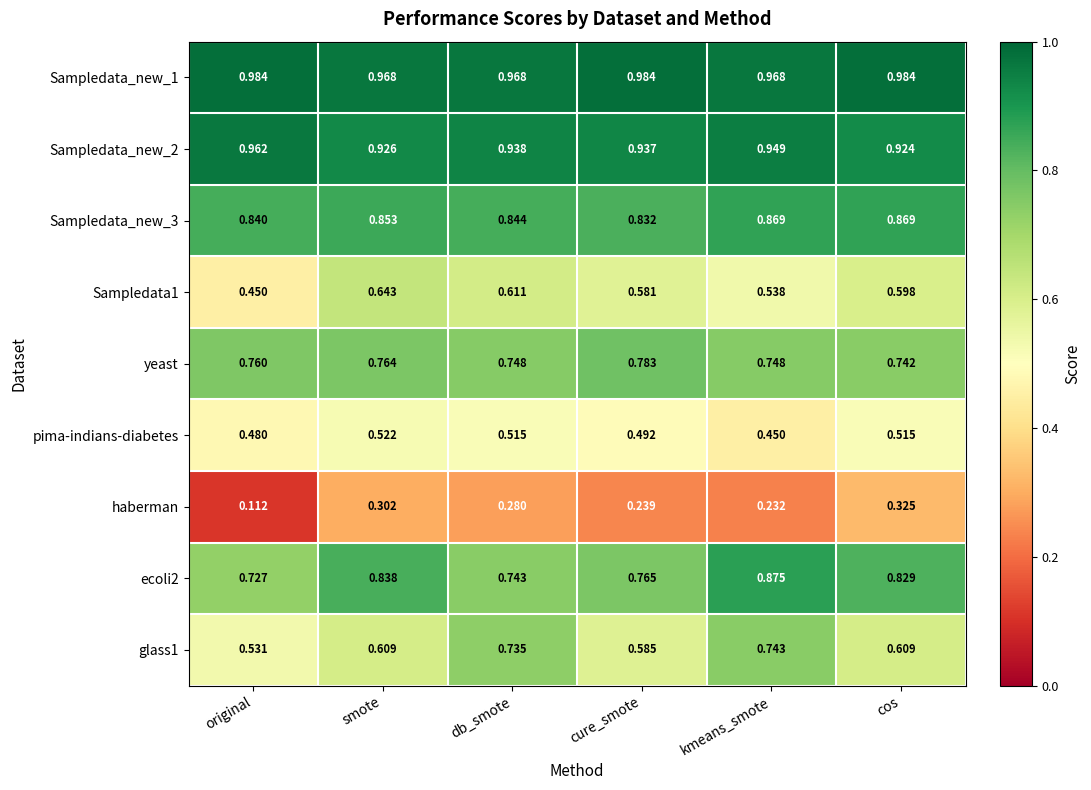

Which category has the lowest value in the Sampledata1 series?

original